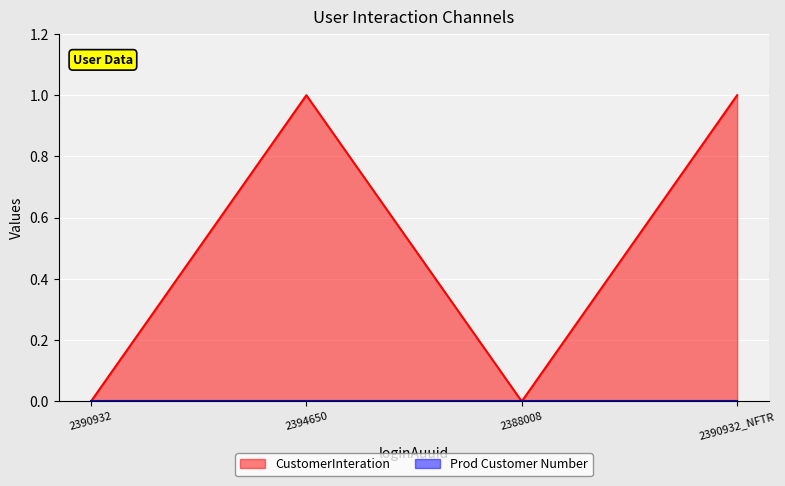

How many lines are shown in the chart?

2